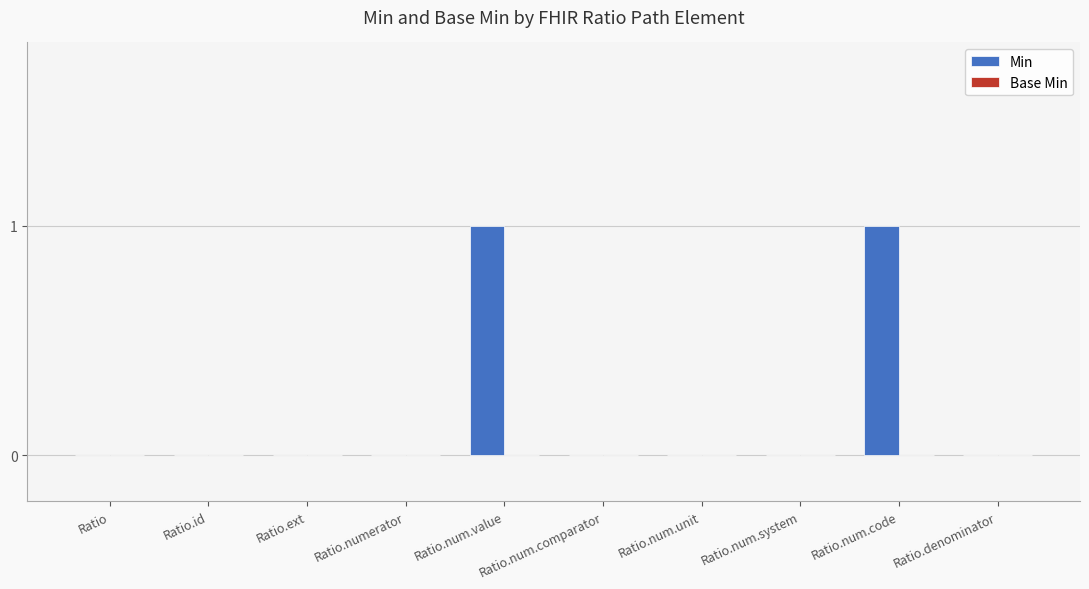

Which has a higher value, Ratio.num.code or Ratio.denominator?

Ratio.num.code